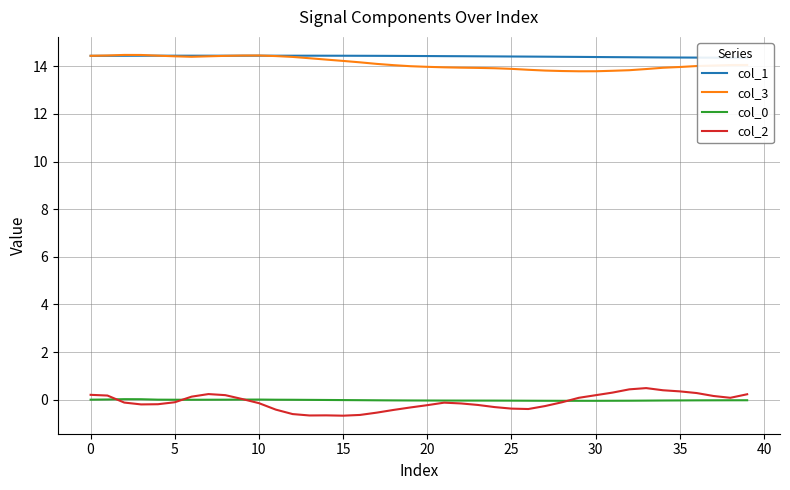

What is the difference between the second highest and second lowest values in the col_3 series?

0.7